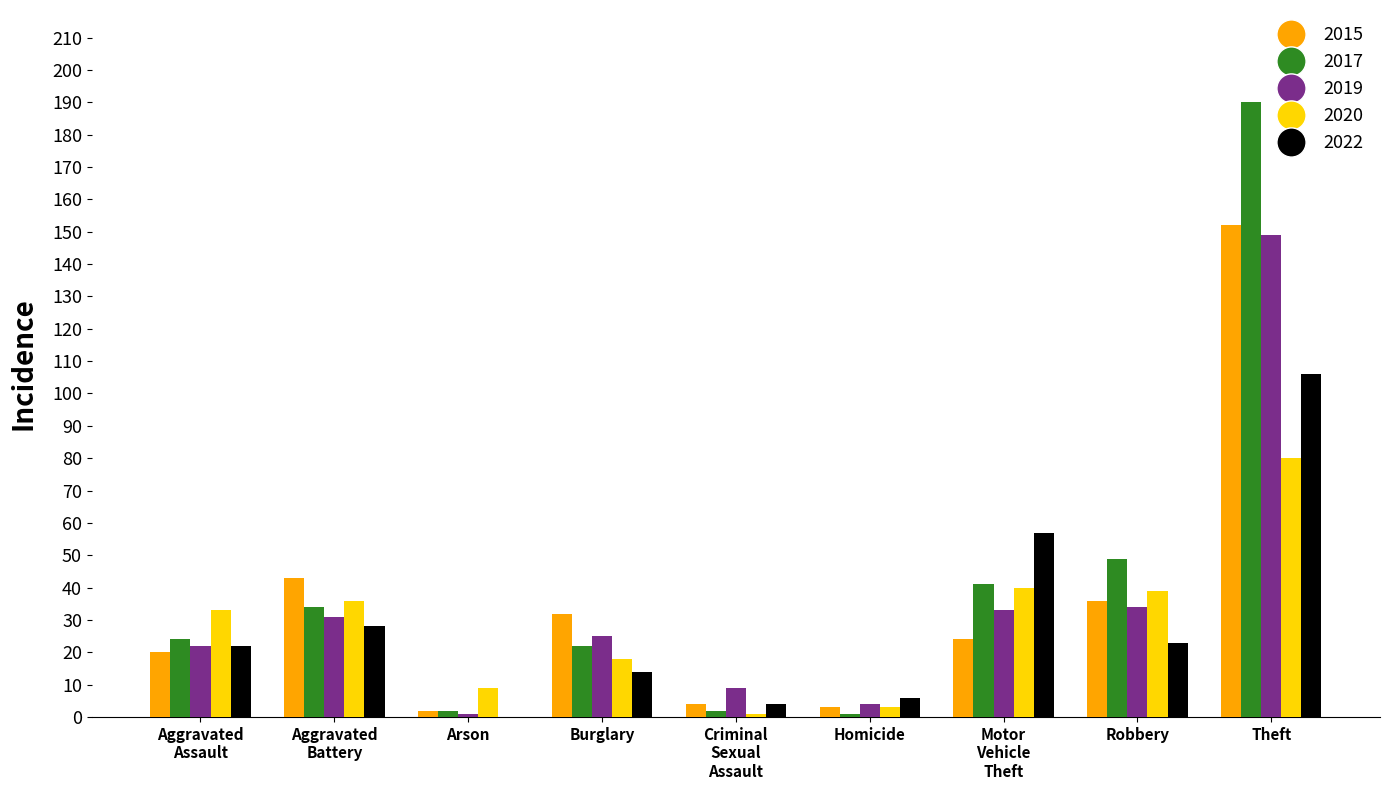

How many positive values does the 2022 series have?

8